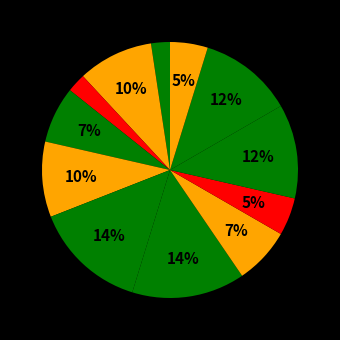

Count the number of slices in the pie.

12